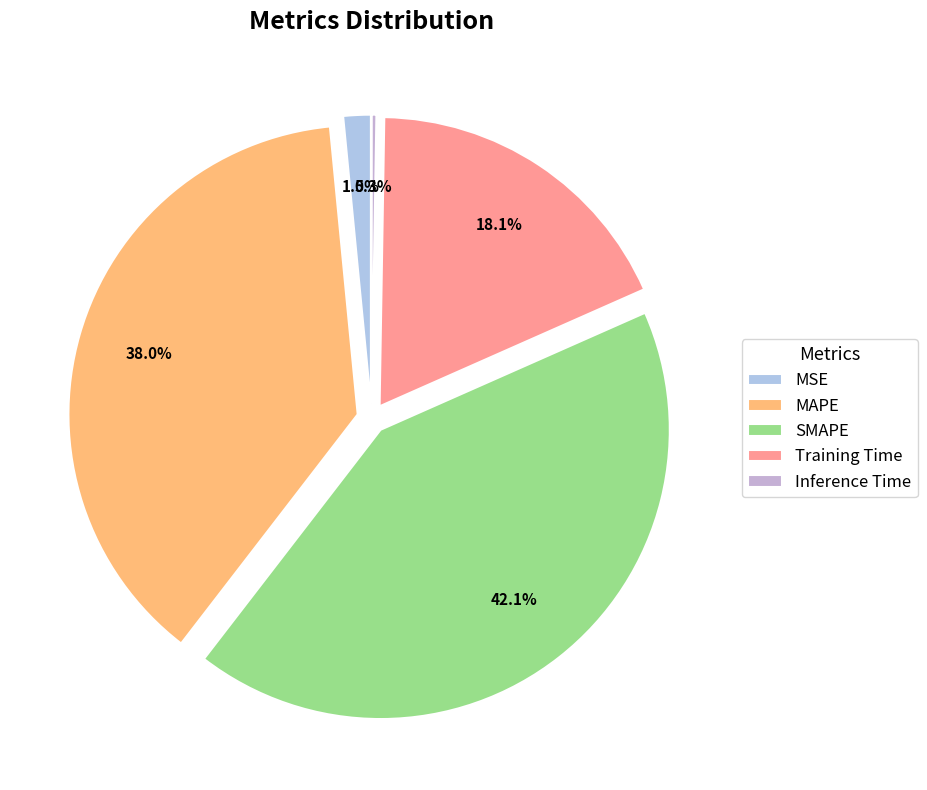

What percentage is the MSE slice, to the nearest percent?

2%